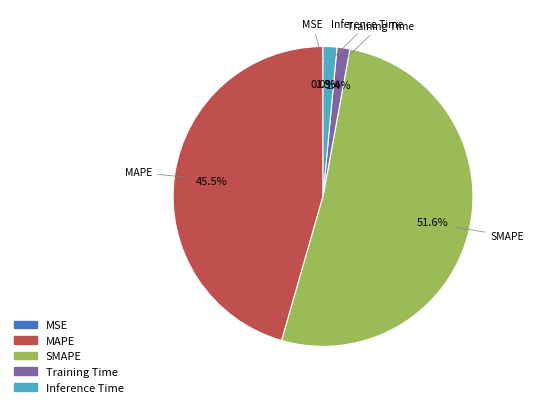

What portion of the pie excludes Training Time?

98.6%